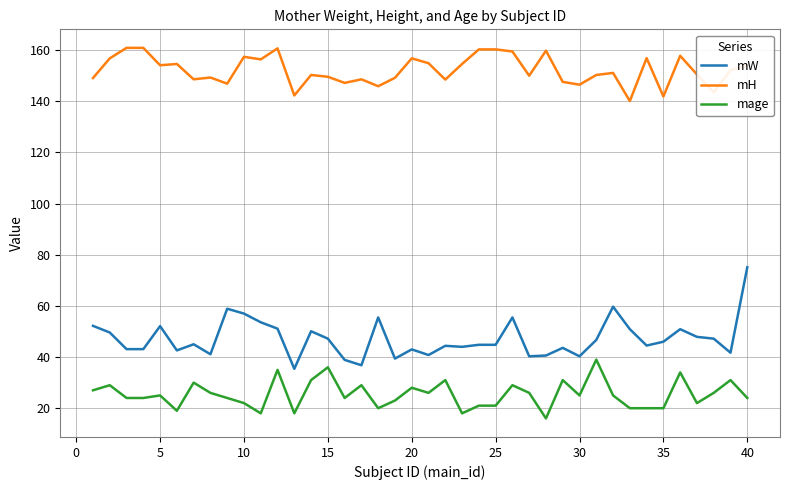

What is the average value of the mH series?

152.1